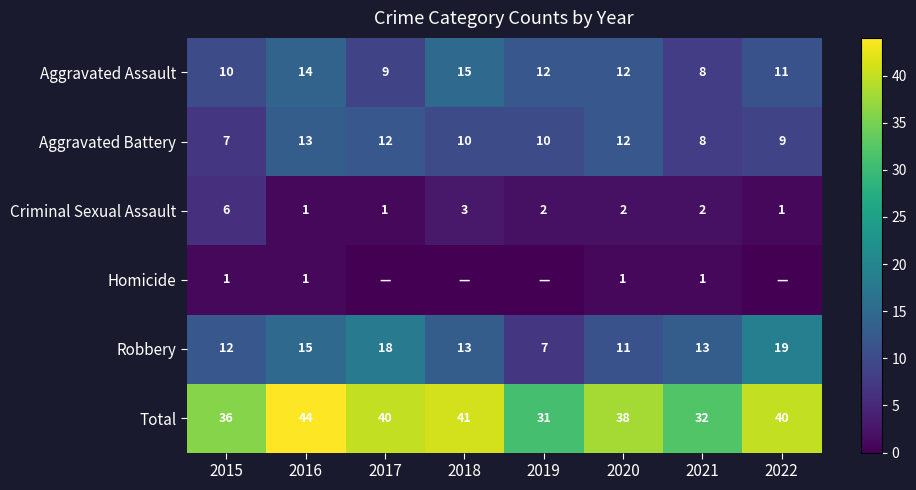

Is the value of Robbery at 2017 greater than the value of Criminal Sexual Assault at 2019?

Yes